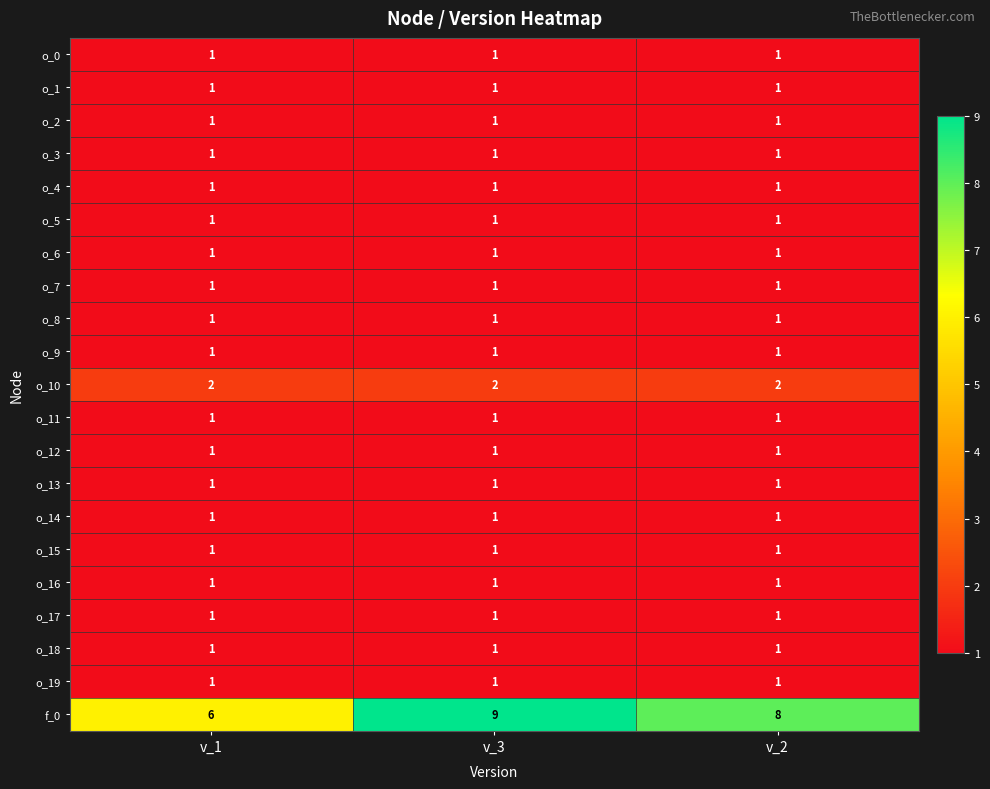

What is the sum of all o_13 values?

3